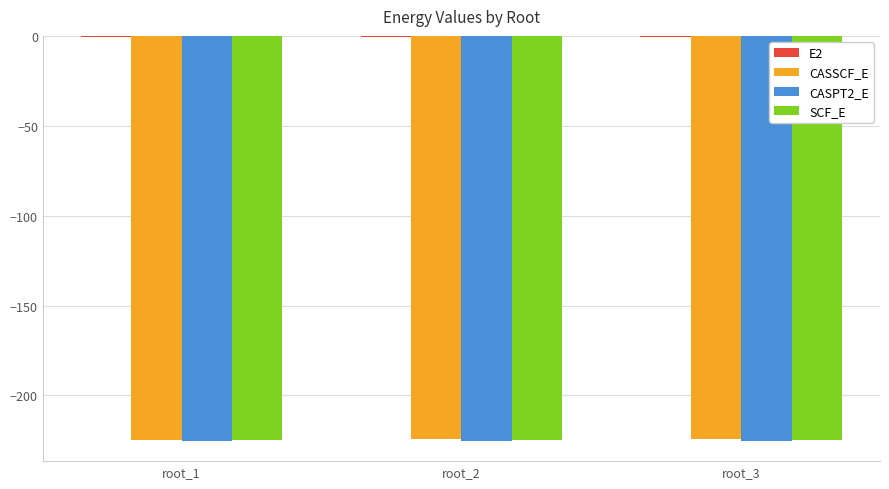

Does the chart contain stacked bars?

No